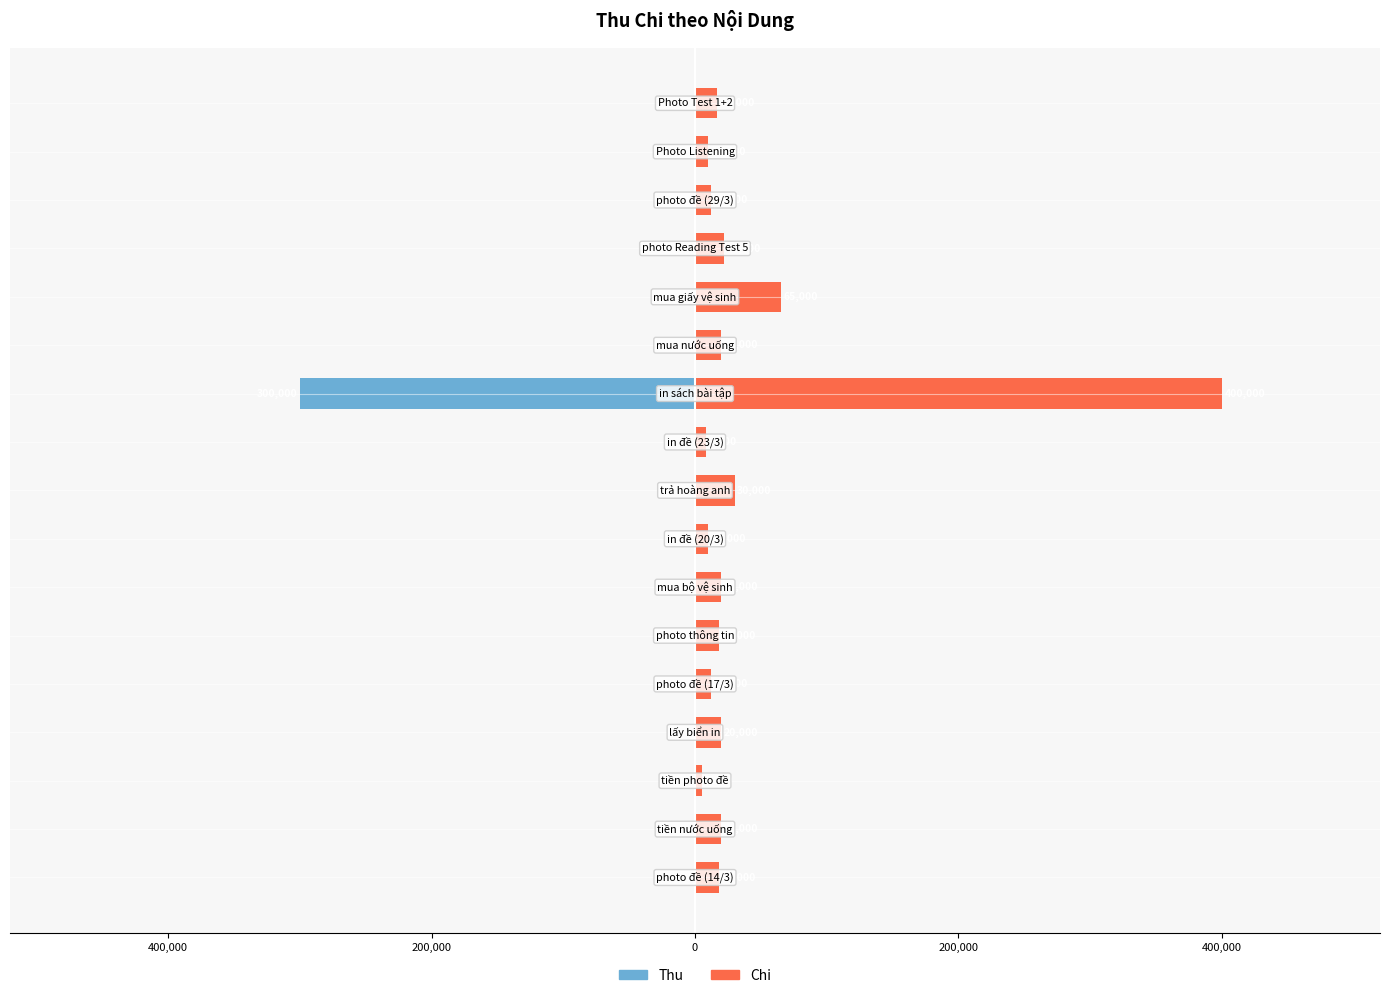

Rank the series by their average value, from lowest to highest.

Thu, Chi